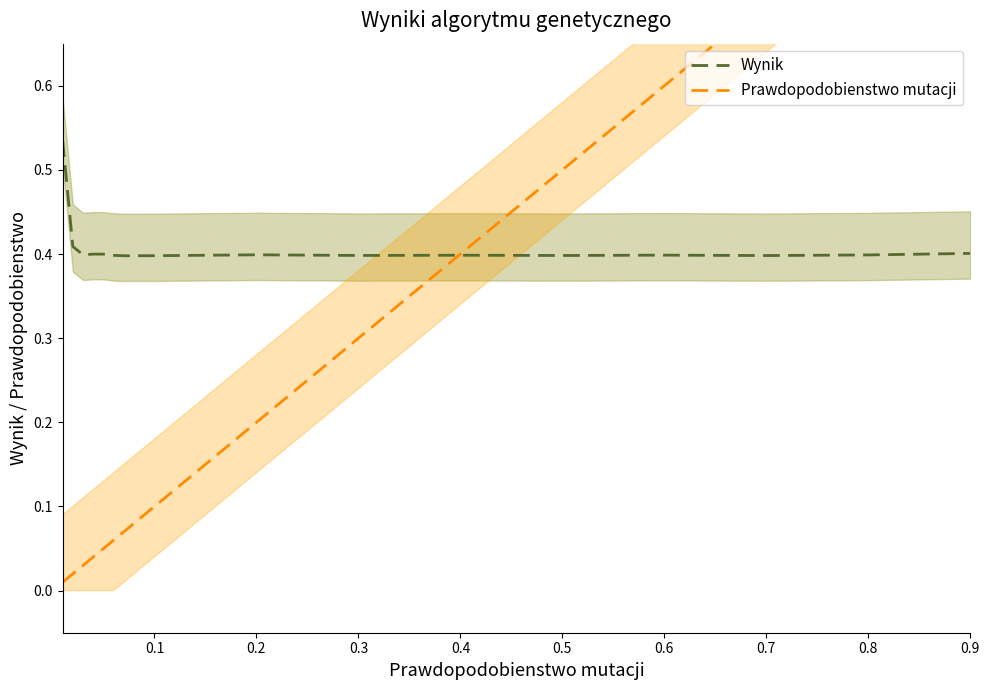

Which series has the widest spread of values?

Prawdopodobienstwo mutacji